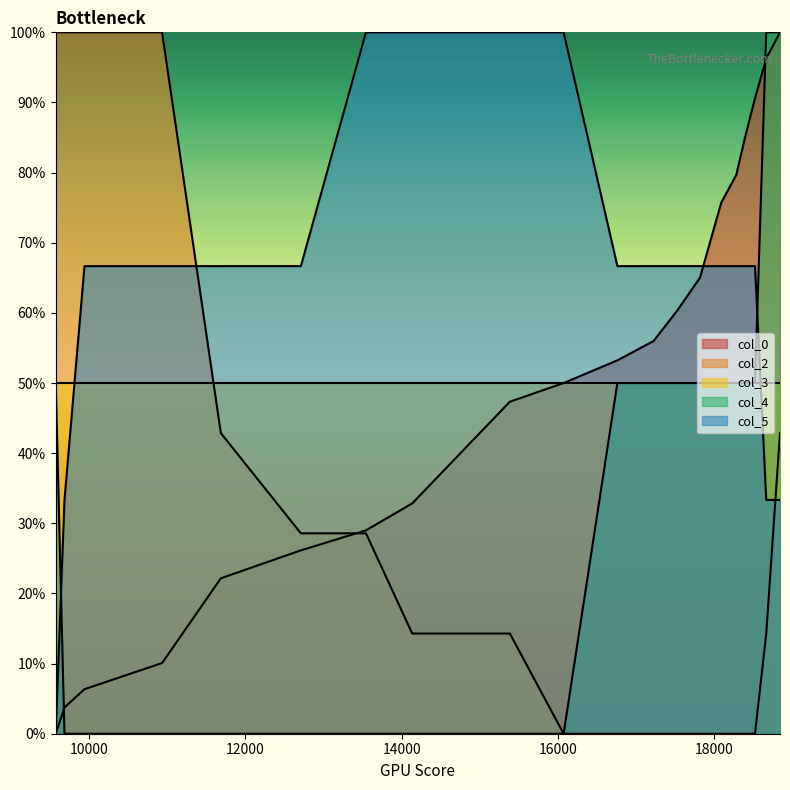

The col_2 series shows 0.0 at 18088. True or false?

True